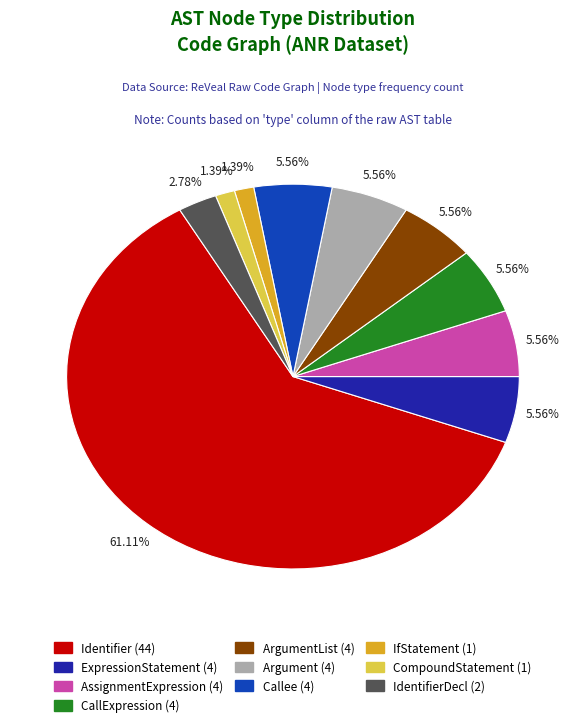

Is there a majority slice in this chart?

Yes